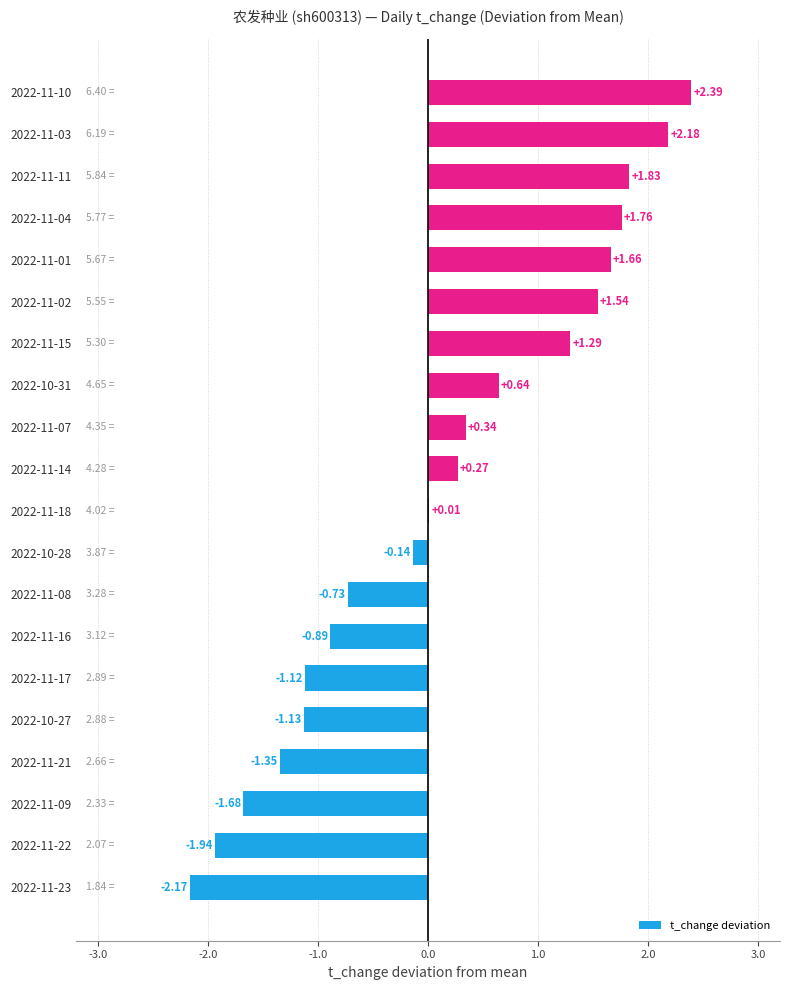

Are the bars horizontal?

Yes